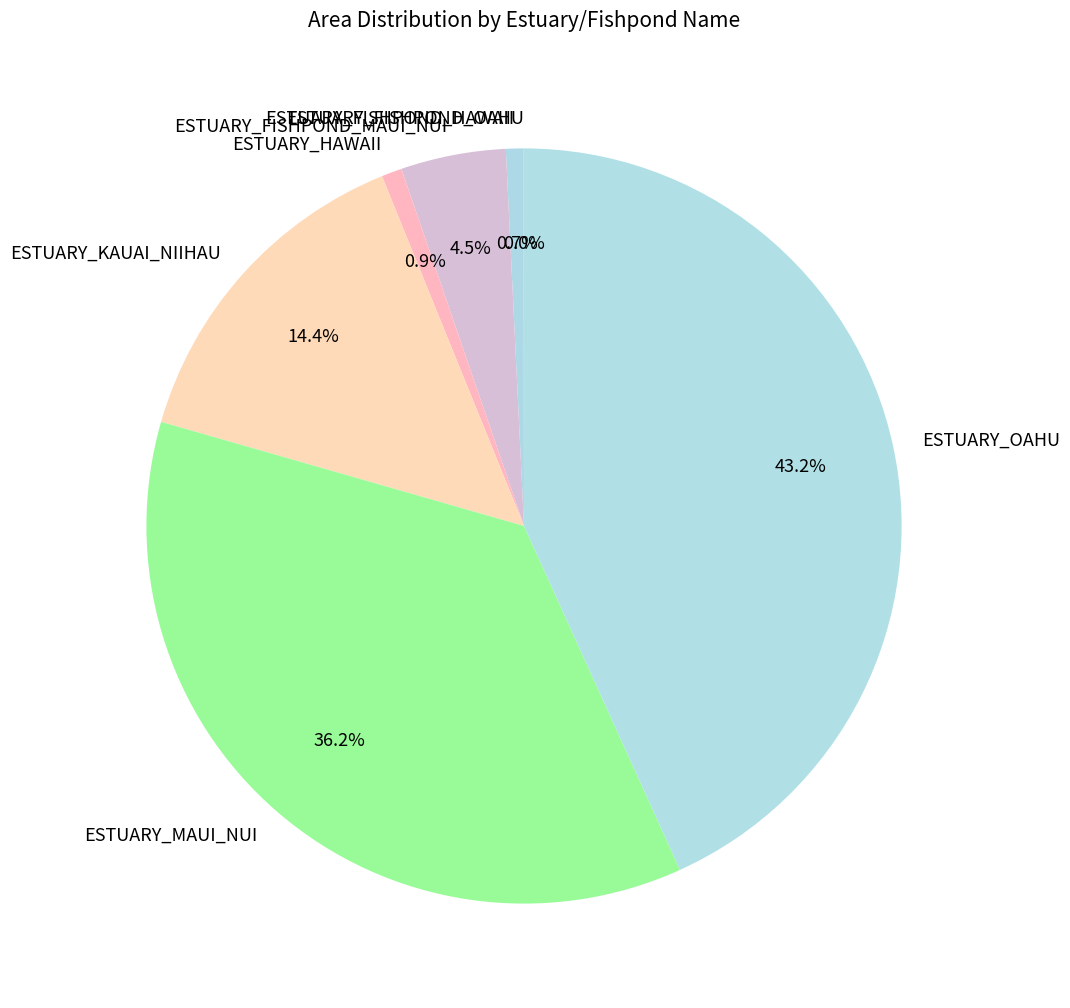

To the nearest percent, what portion does ESTUARY_HAWAII represent?

1%